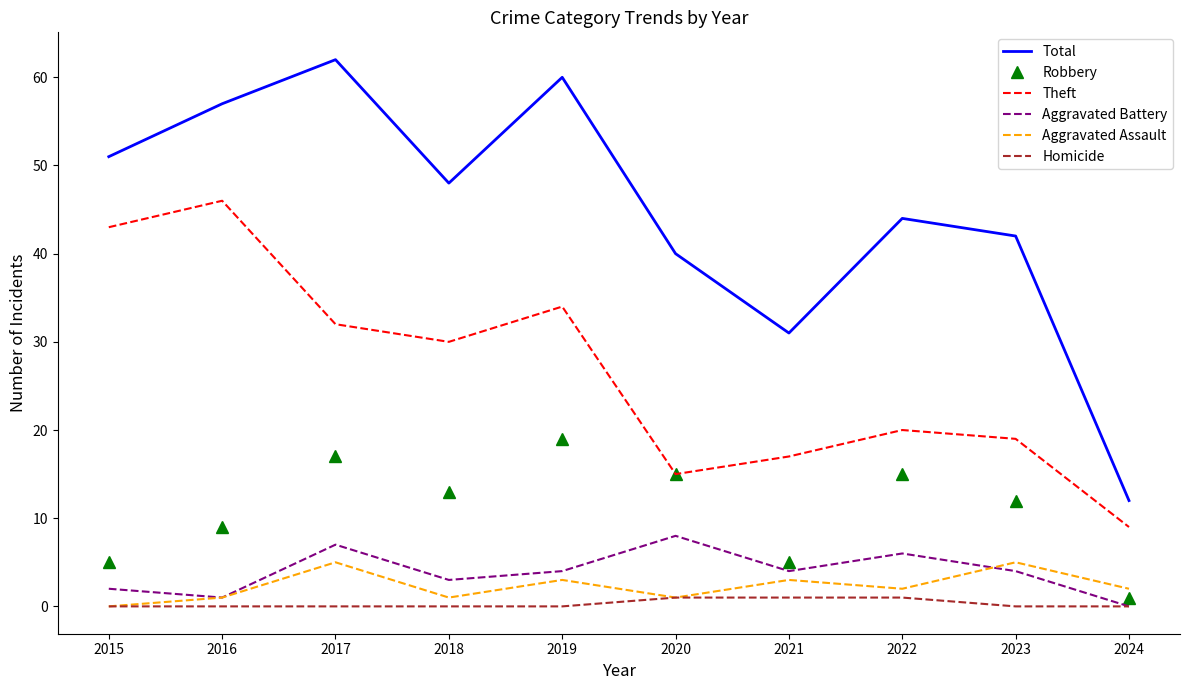

What value does the Robbery series have at 2023, to the nearest 10?

10